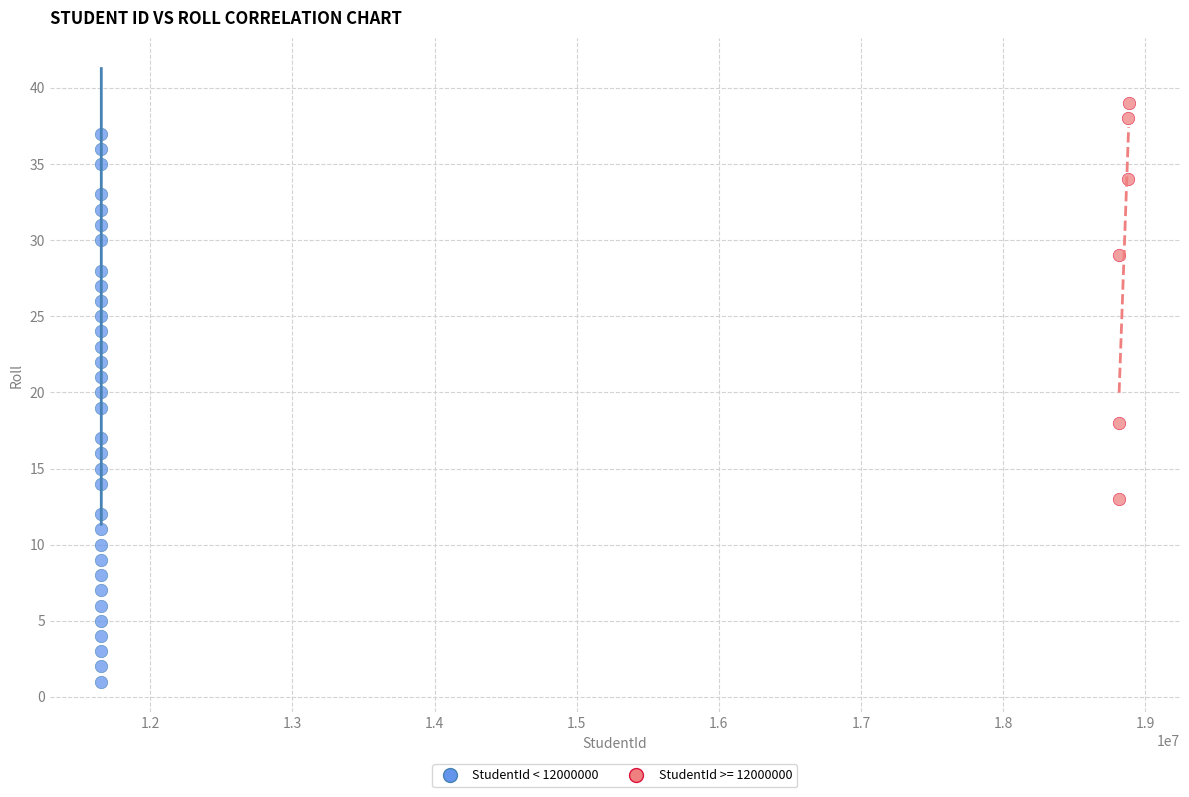

Which series has the widest spread of Y values?

StudentId < 12000000